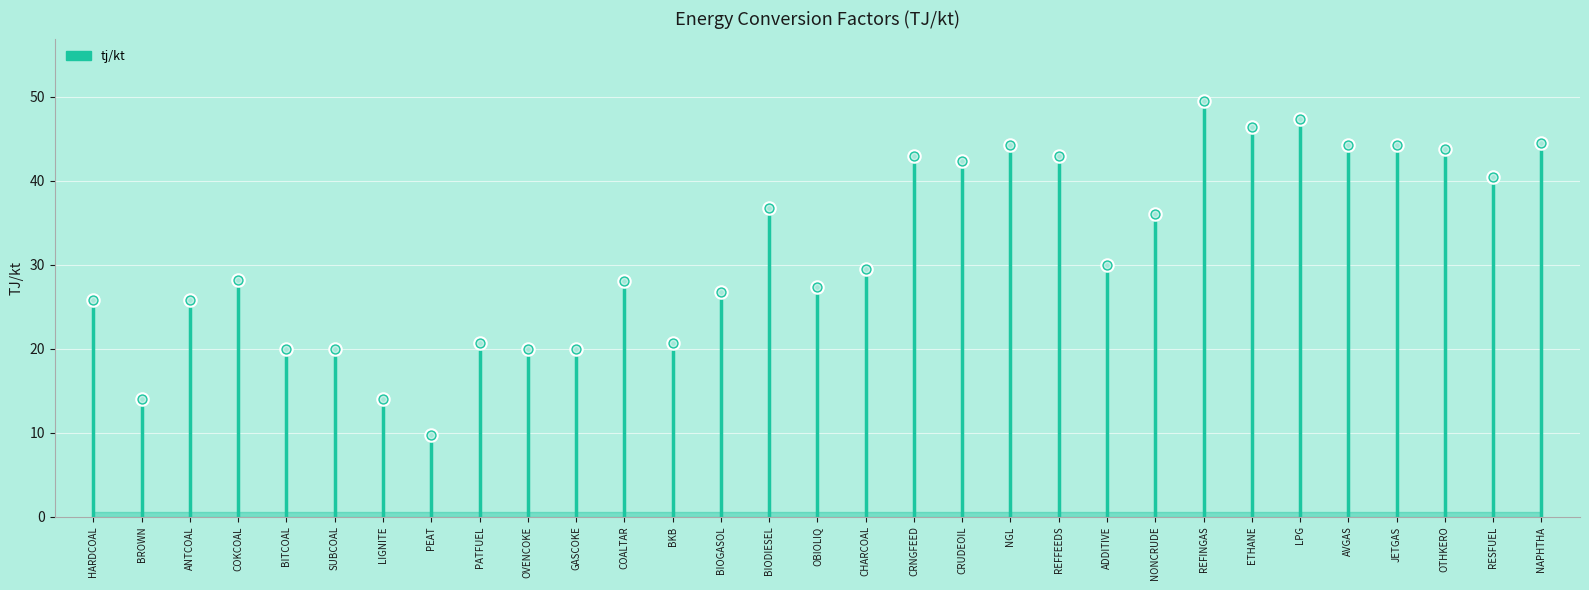

What is the change in value from NGL to ADDITIVE?

-14.2